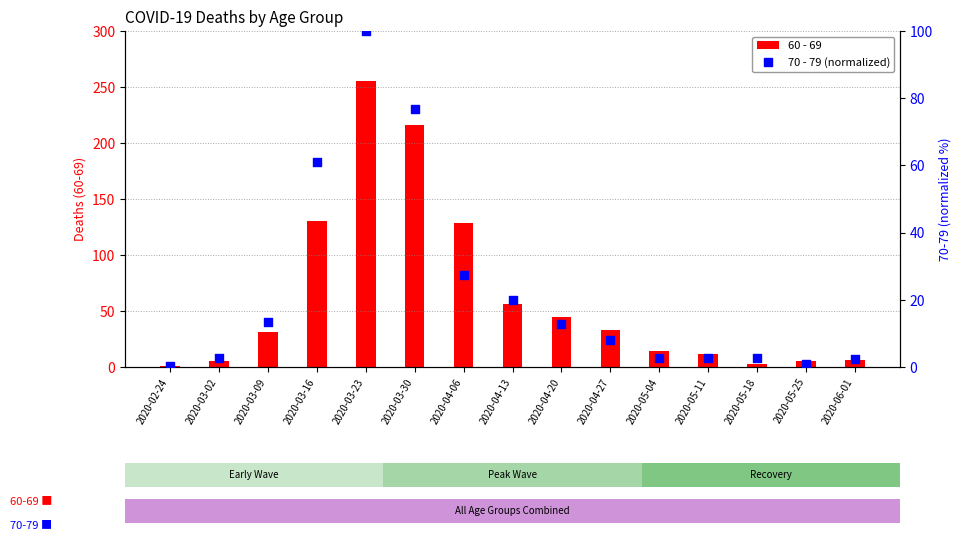

What is the total value across all series at 2020-02-24?

1.4